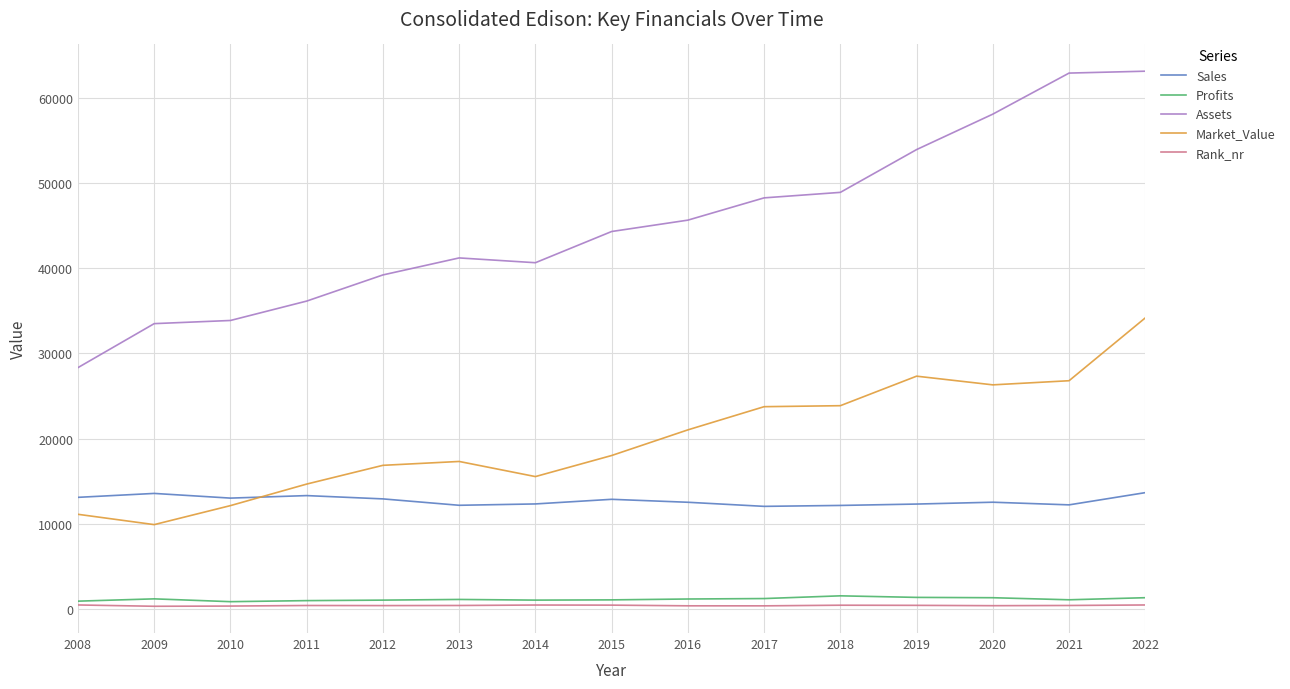

Rank the series by their maximum value, from lowest to highest.

Rank_nr, Profits, Sales, Market_Value, Assets